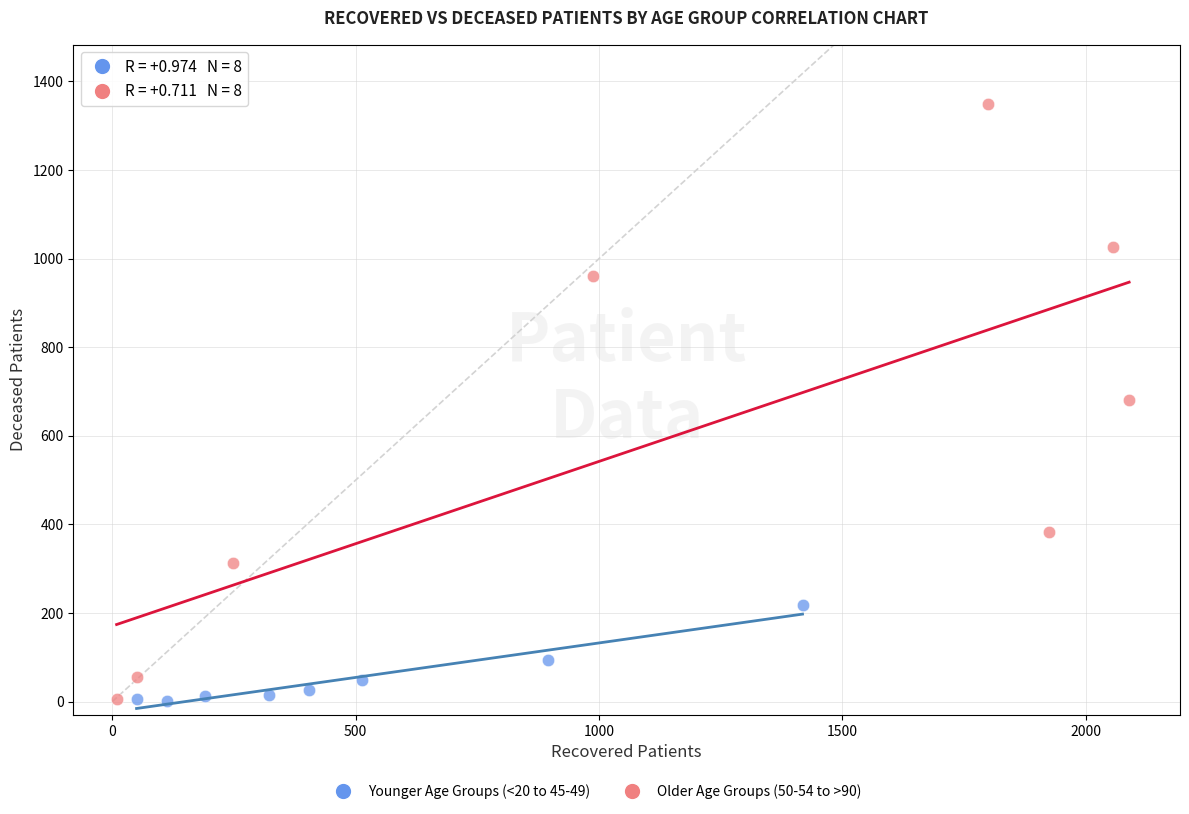

Which series has the largest Y range (max minus min)?

Older Age Groups (50-54 to >90)